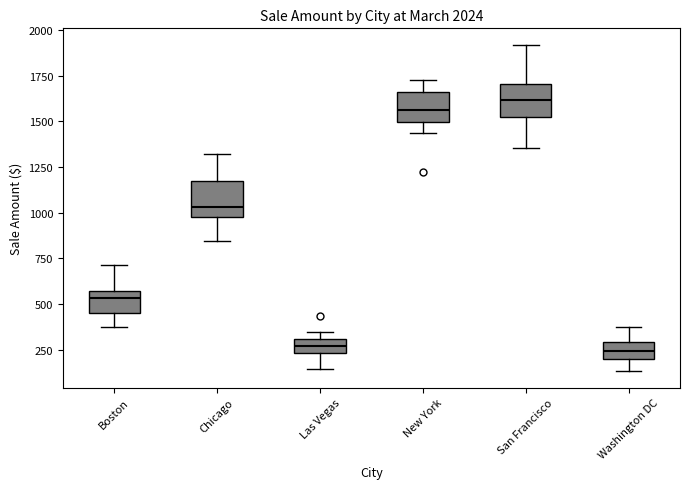

Where does the lower whisker of the box for New York end on the y-axis? The values are not printed on the chart, so give them approximately, as read against the axis.

1450